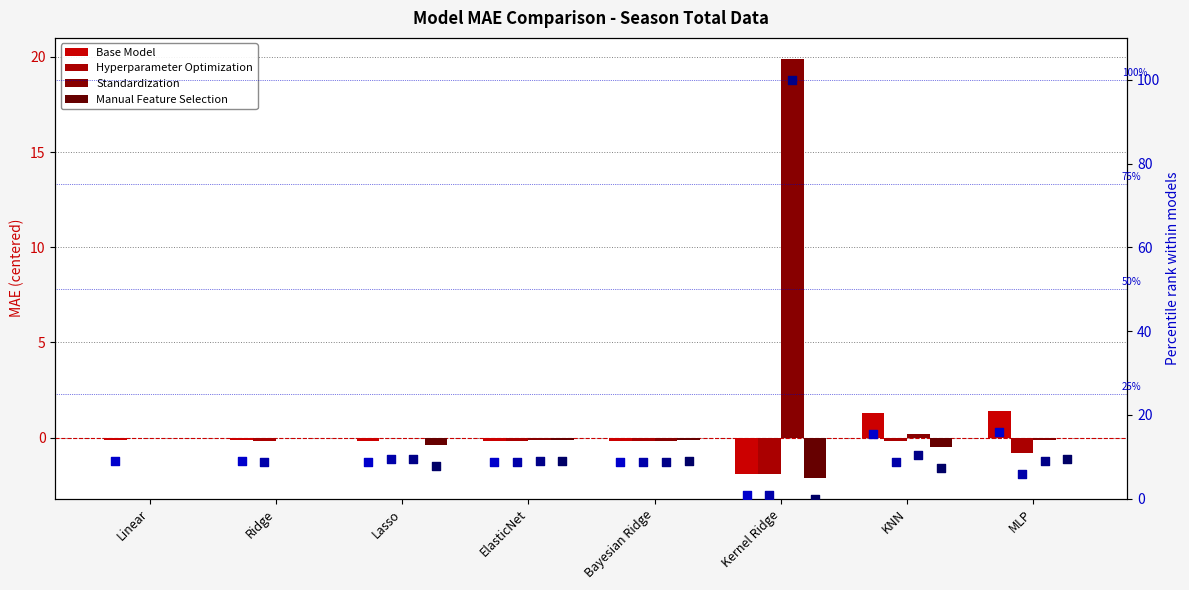

Between MLP and Linear, which is larger?

MLP